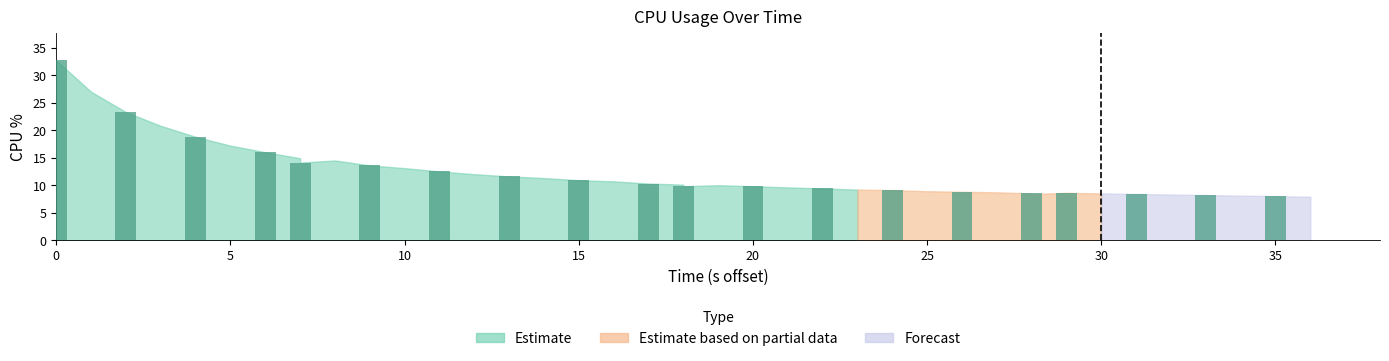

What is the average value?

12.6